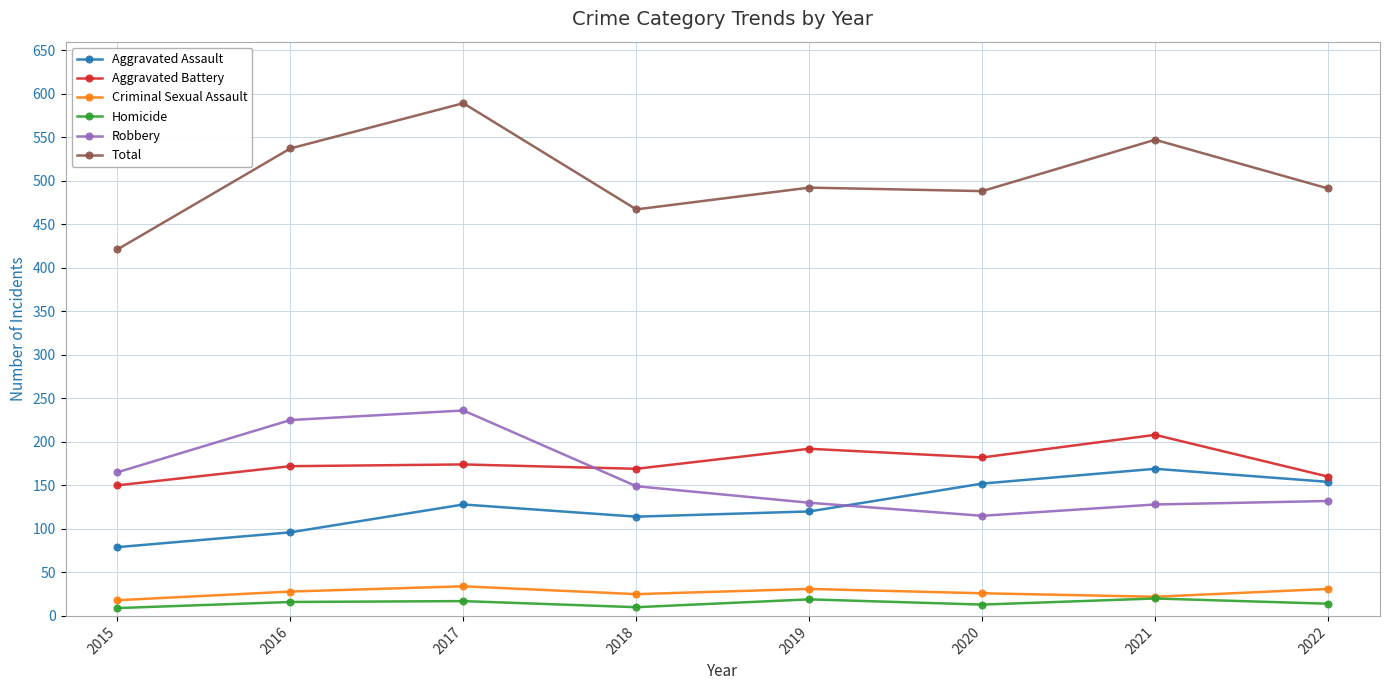

What is the difference between the maximum and minimum values in the Aggravated Assault series?

90